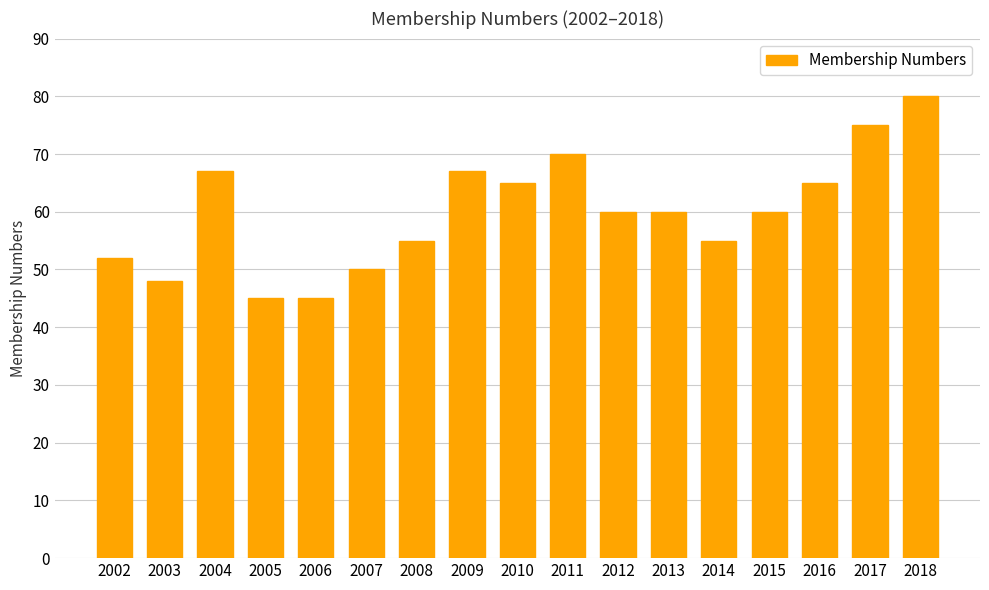

The chart shows a value of 131 at 2018. True or false?

False